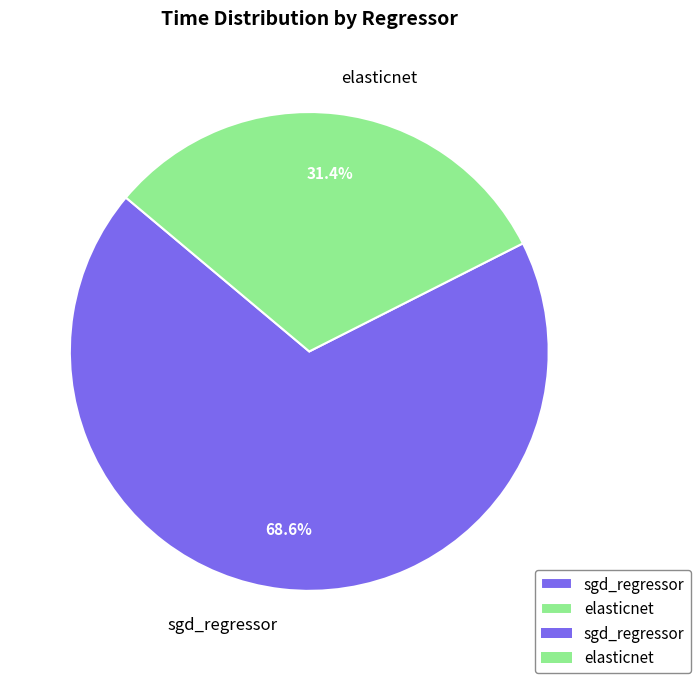

How many segments does this pie chart have?

2